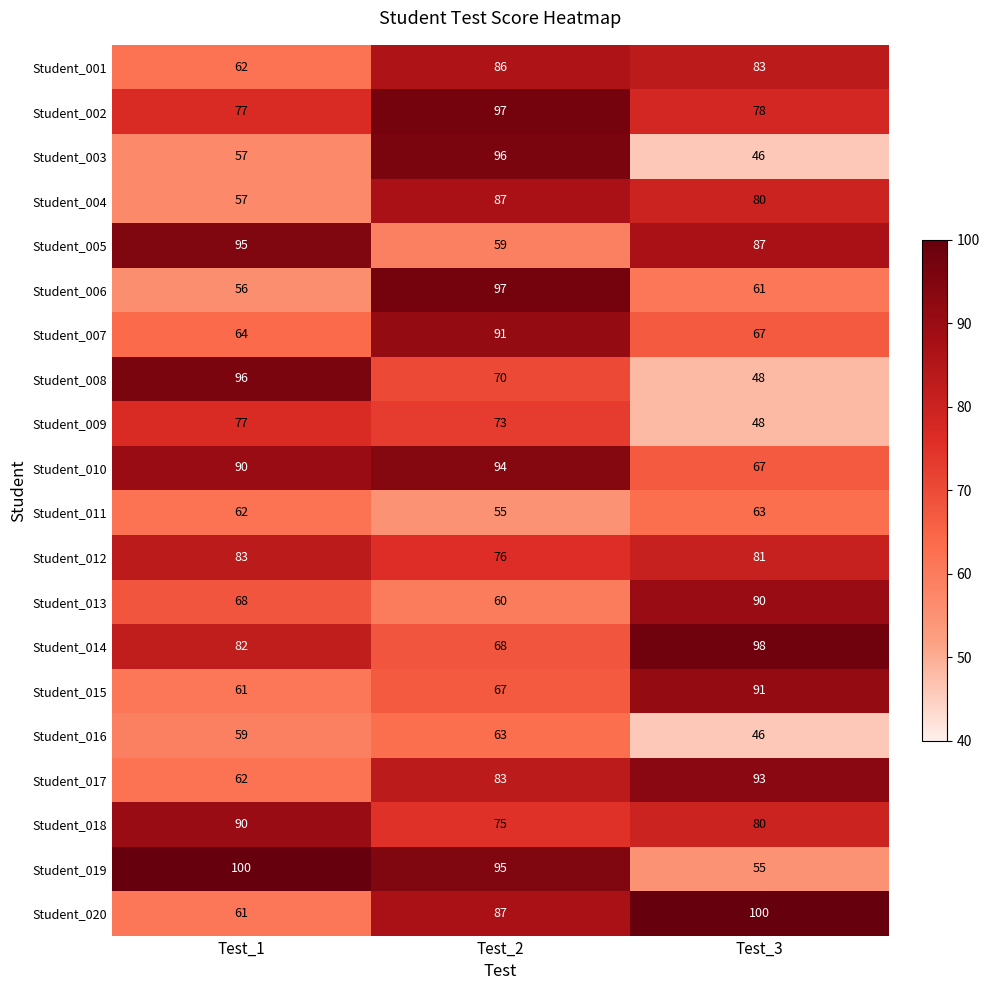

True or false: Student_020 has a value of 87 at Test_2.

True